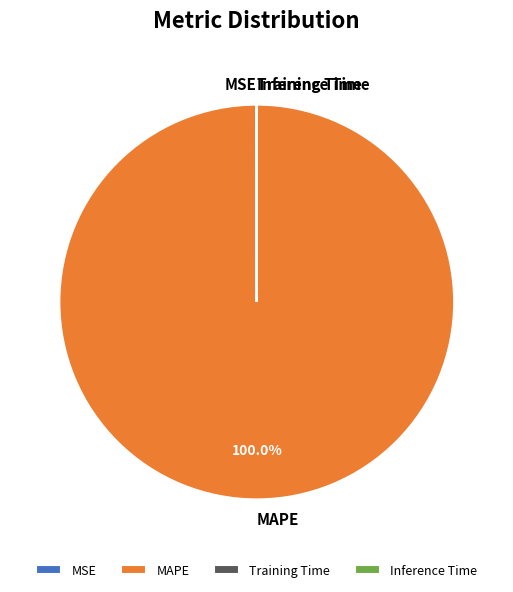

Is there a majority slice in this chart?

Yes